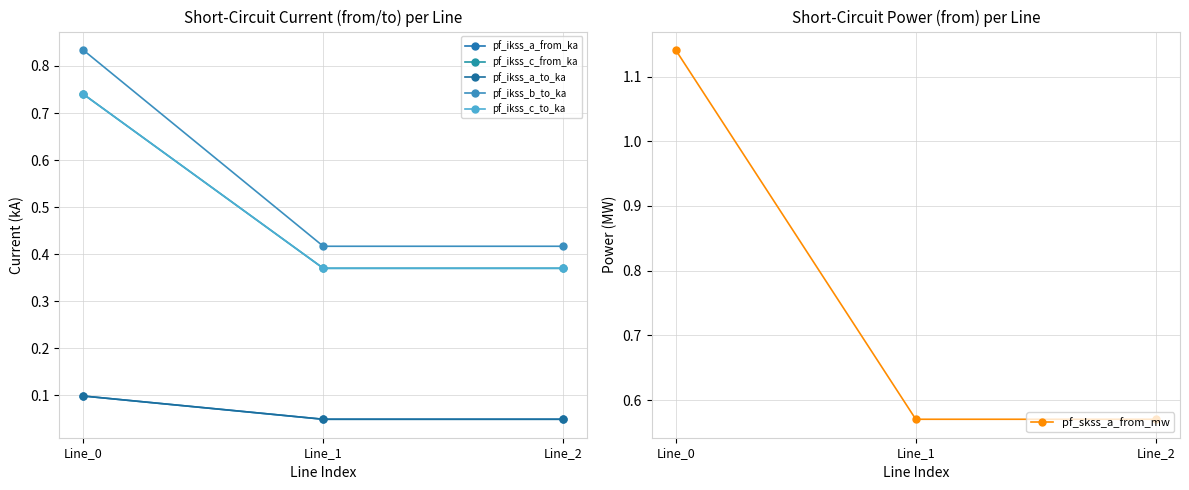

How many lines are shown in the chart?

6